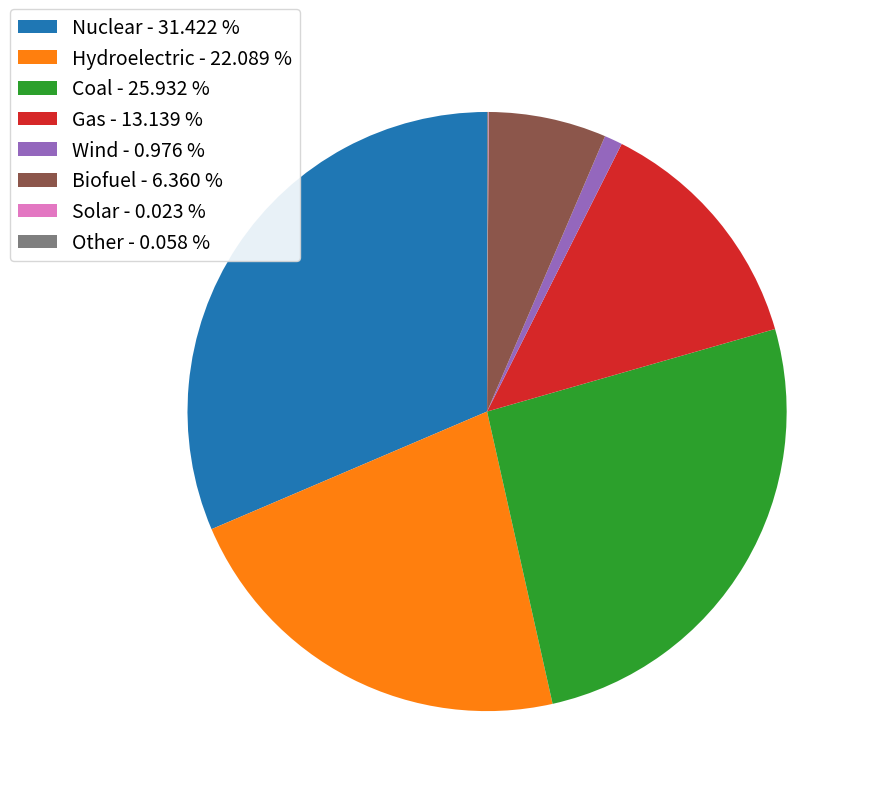

Combined, do Wind and Biofuel account for over 50%?

No